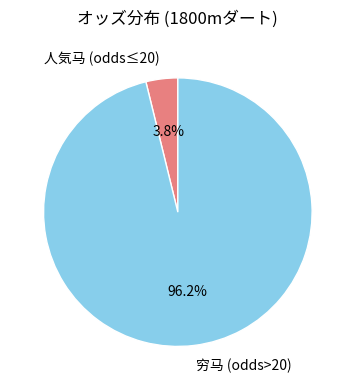

Between 穷马 (odds>20) and 人気马 (odds≤20), which is larger?

穷马 (odds>20)